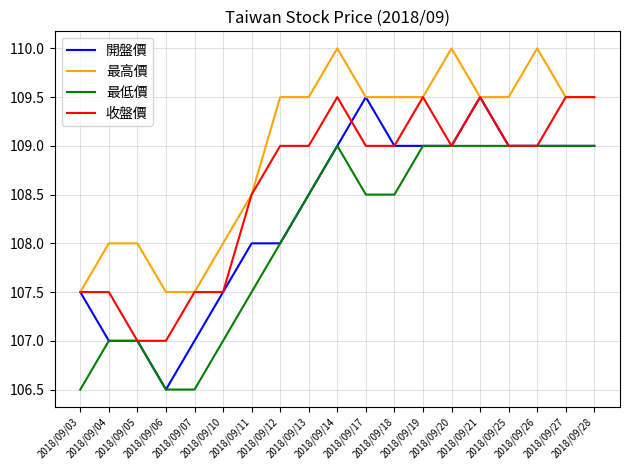

True or false: 收盤價 has a value of 109.5 at 2018/09/28.

True